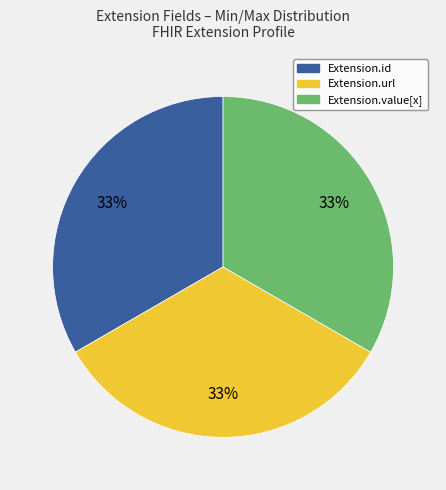

Do Extension.value[x] and Extension.id together represent more than half of the pie?

Yes